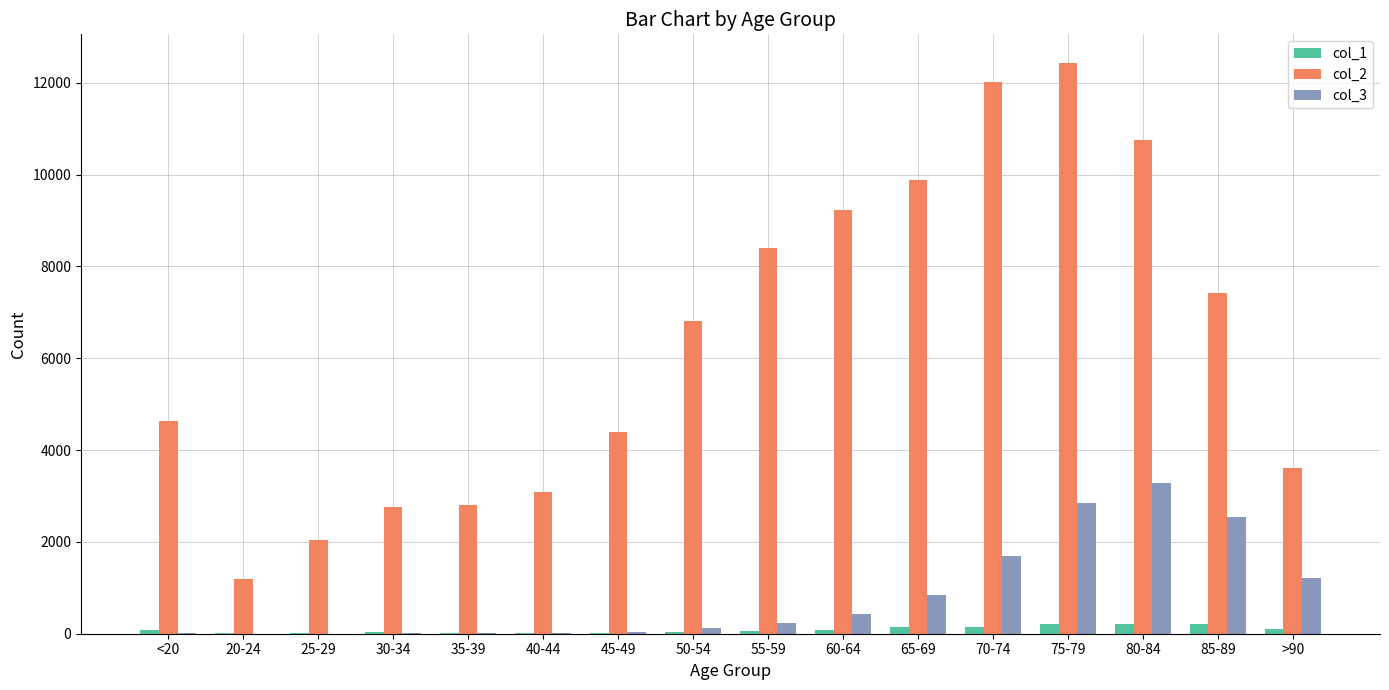

What is the greatest value displayed?

12434